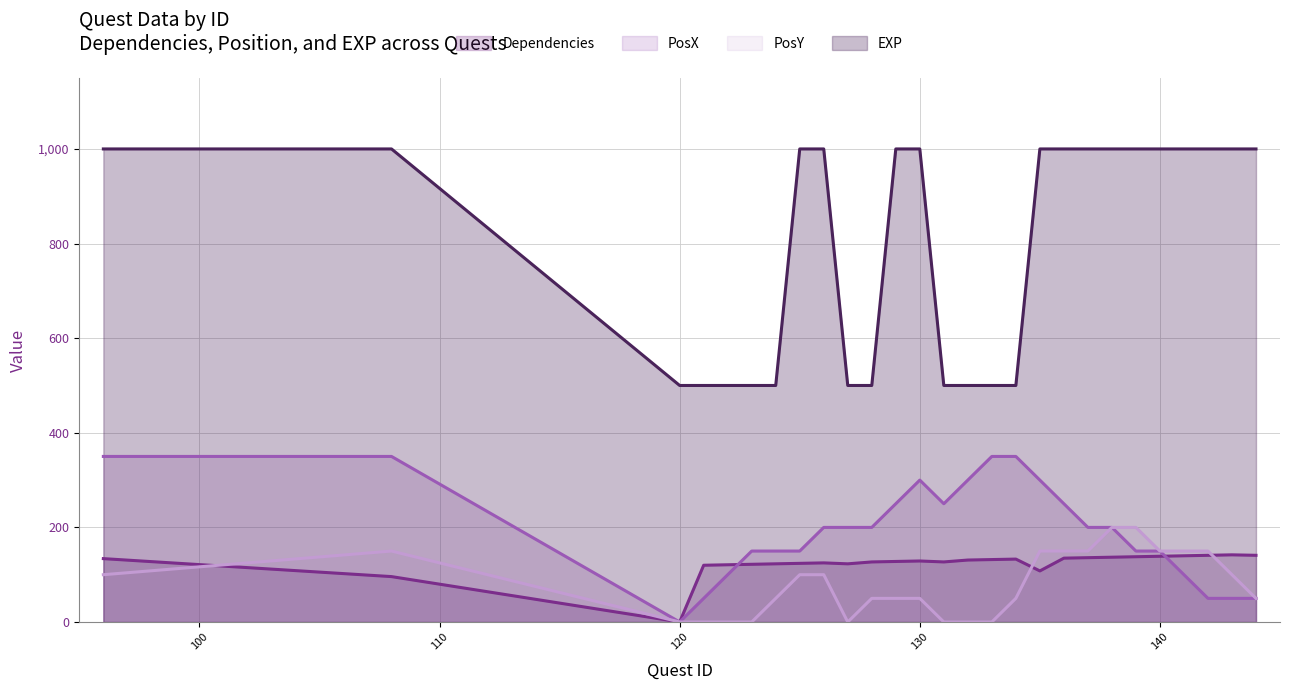

True or false: EXP (line) and PosX (line) intersect in this chart.

False